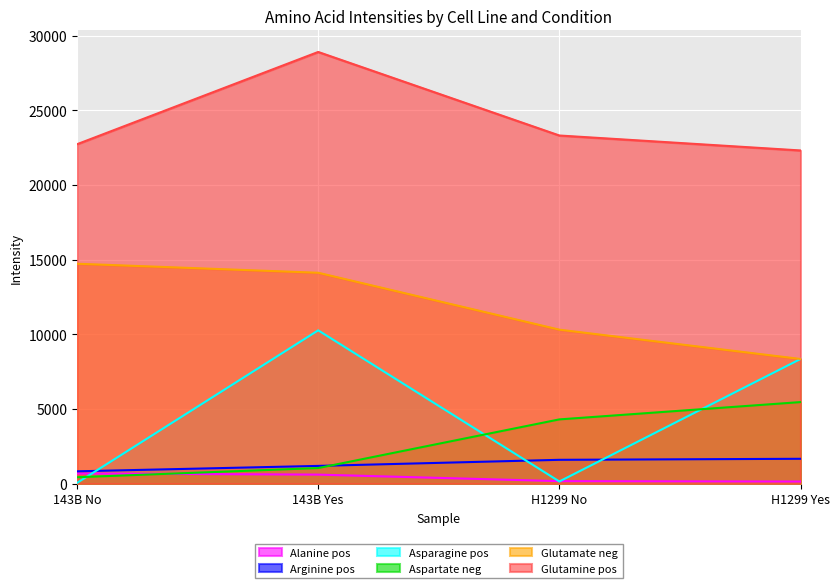

What is the value of the Alanine pos point at the 1st from the left?

679.0